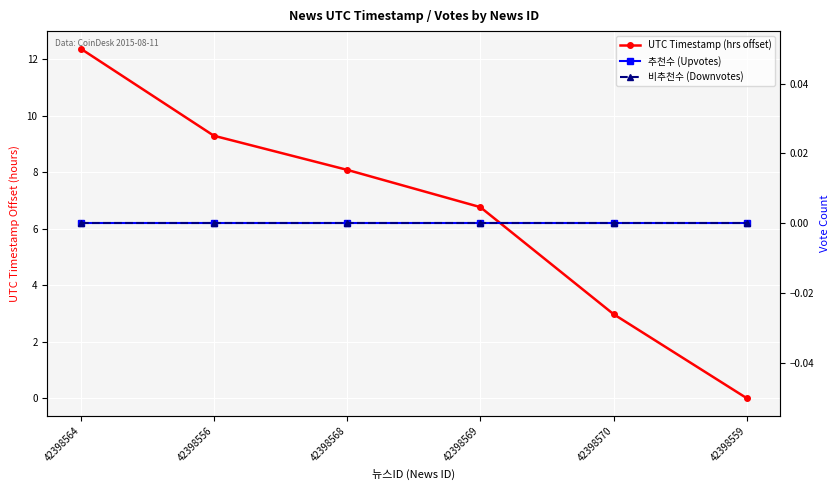

How many series are shown in this chart?

3